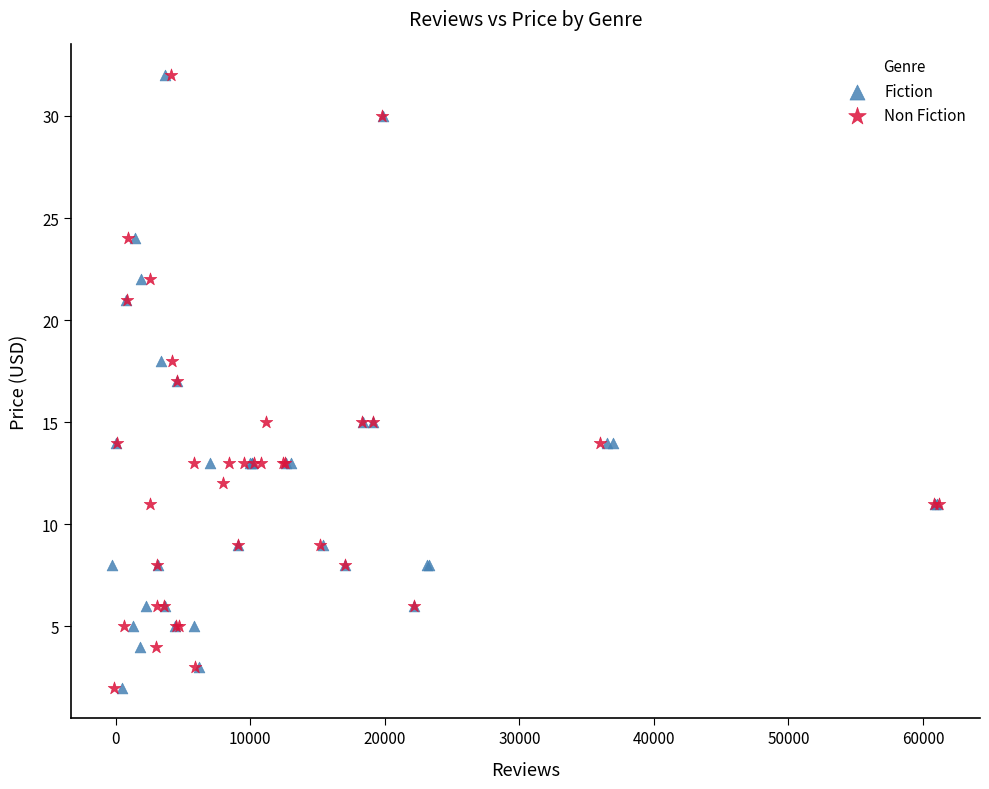

What are all the series names shown in the legend?

Fiction, Non Fiction